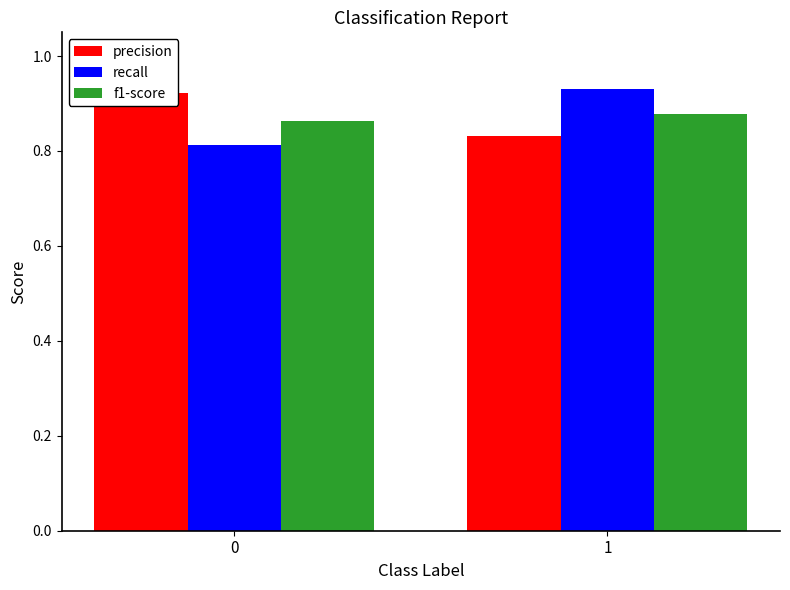

How many distinct data groups are displayed?

3